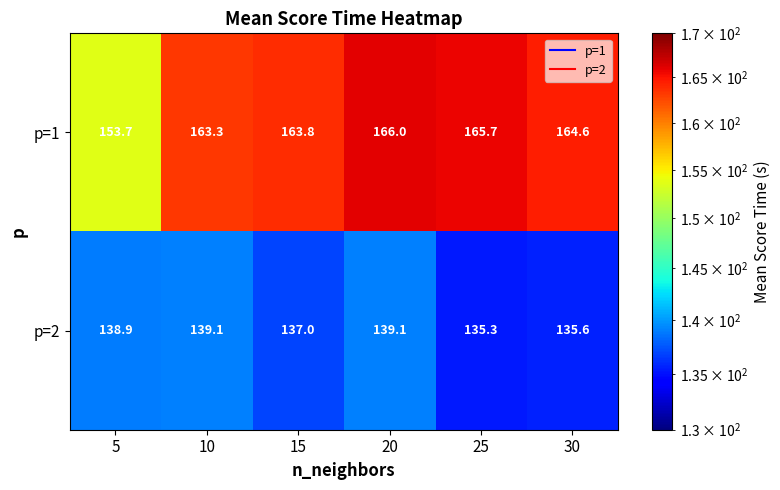

Count the number of categories in the chart.

6